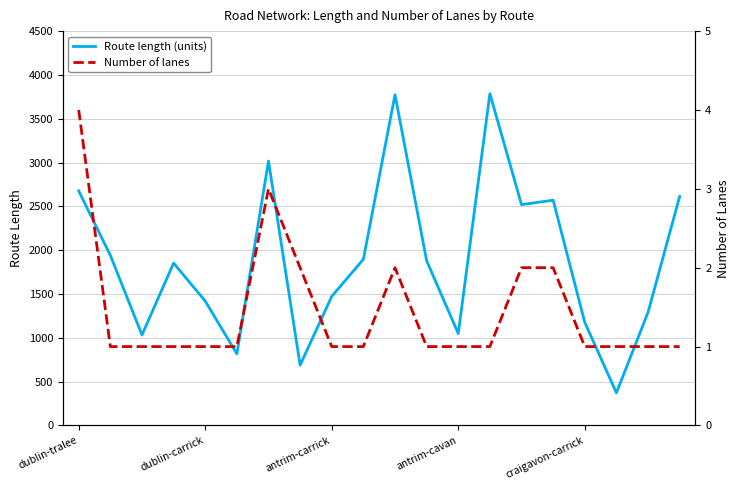

What is the minimum value for Route length (units)?

372.3